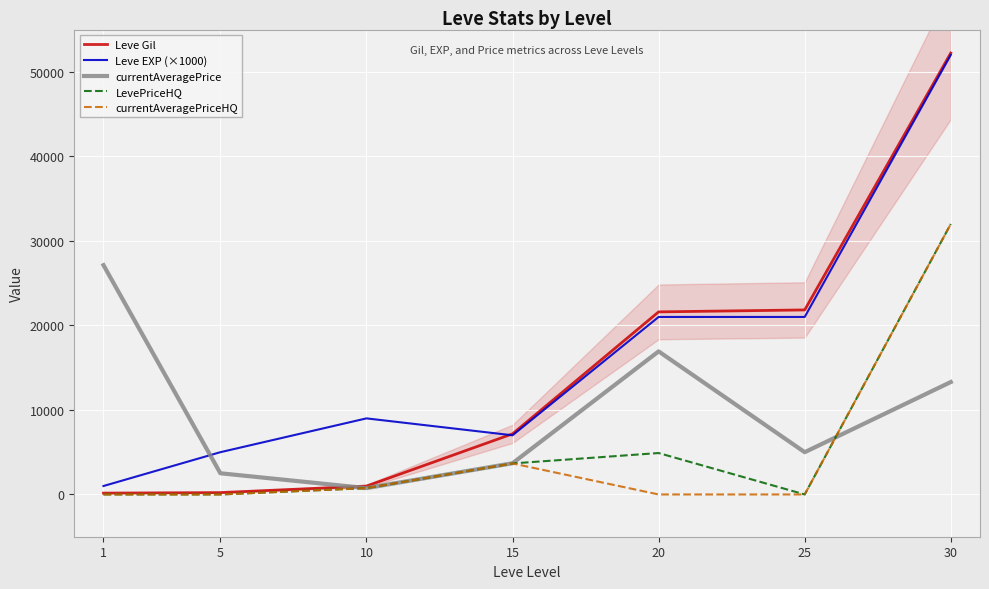

What is the maximum value shown in the chart?

52220